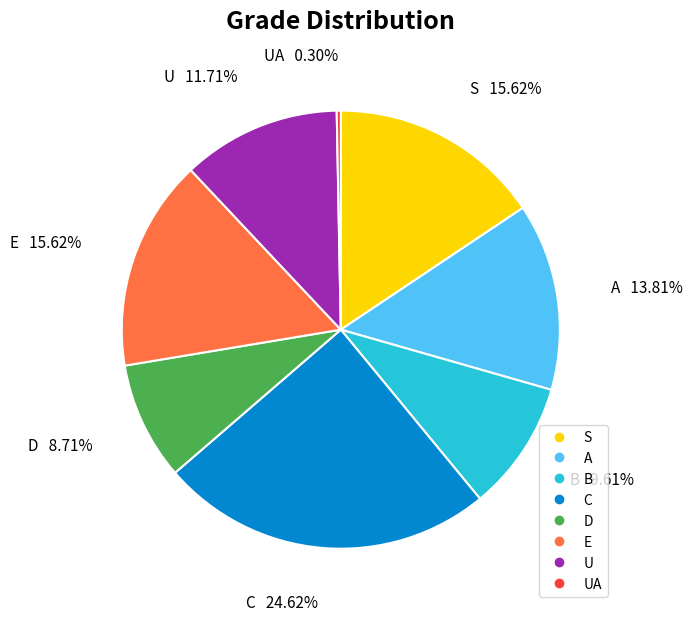

Is there any slice that represents more than half of the pie?

No